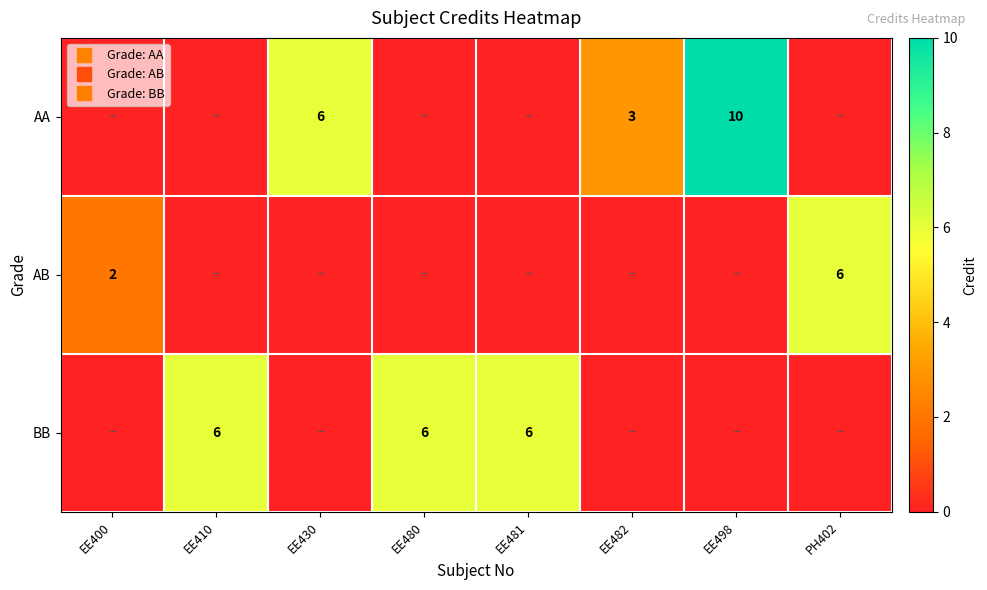

What is the sum of the BB values at EE480 and EE498?

6